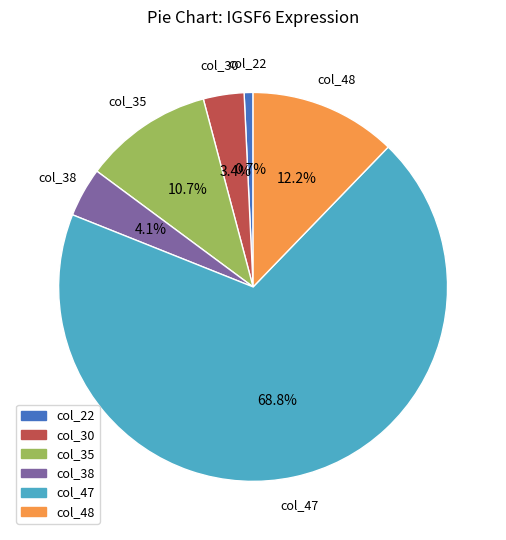

Does col_47 account for over 50% of the chart?

Yes